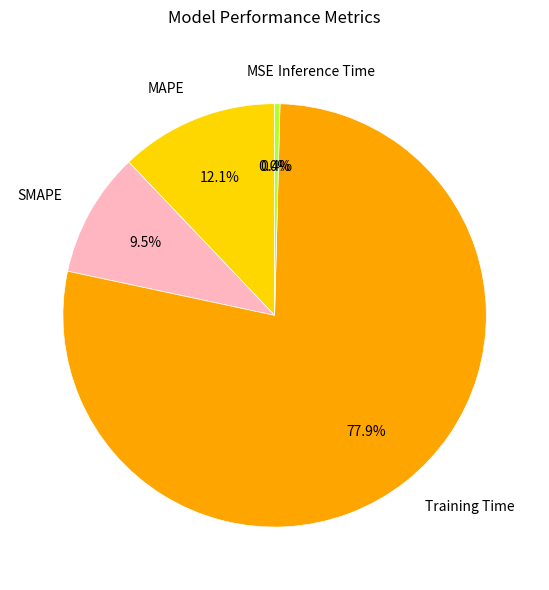

What portion of the pie excludes SMAPE?

90.5%